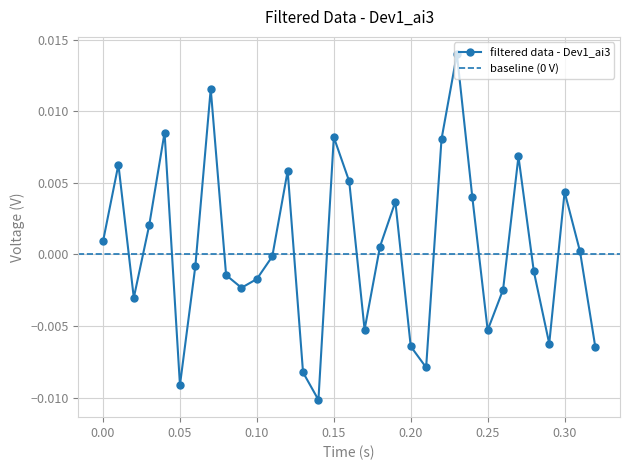

How many points are lower than both their immediate neighbors (excluding endpoints)?

8